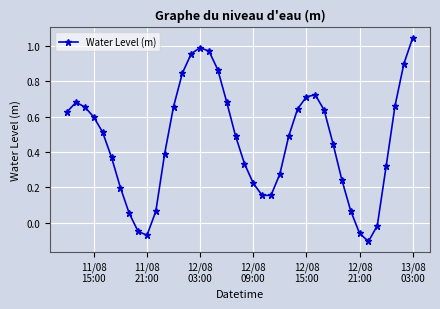

What is the sum of all values?

18.3